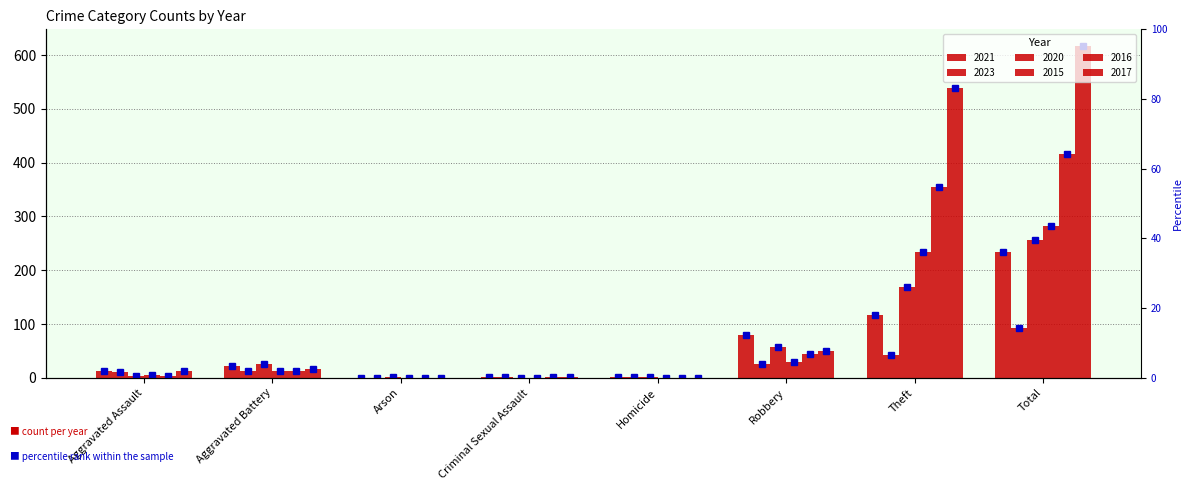

Which series has the largest total across all categories?

2017